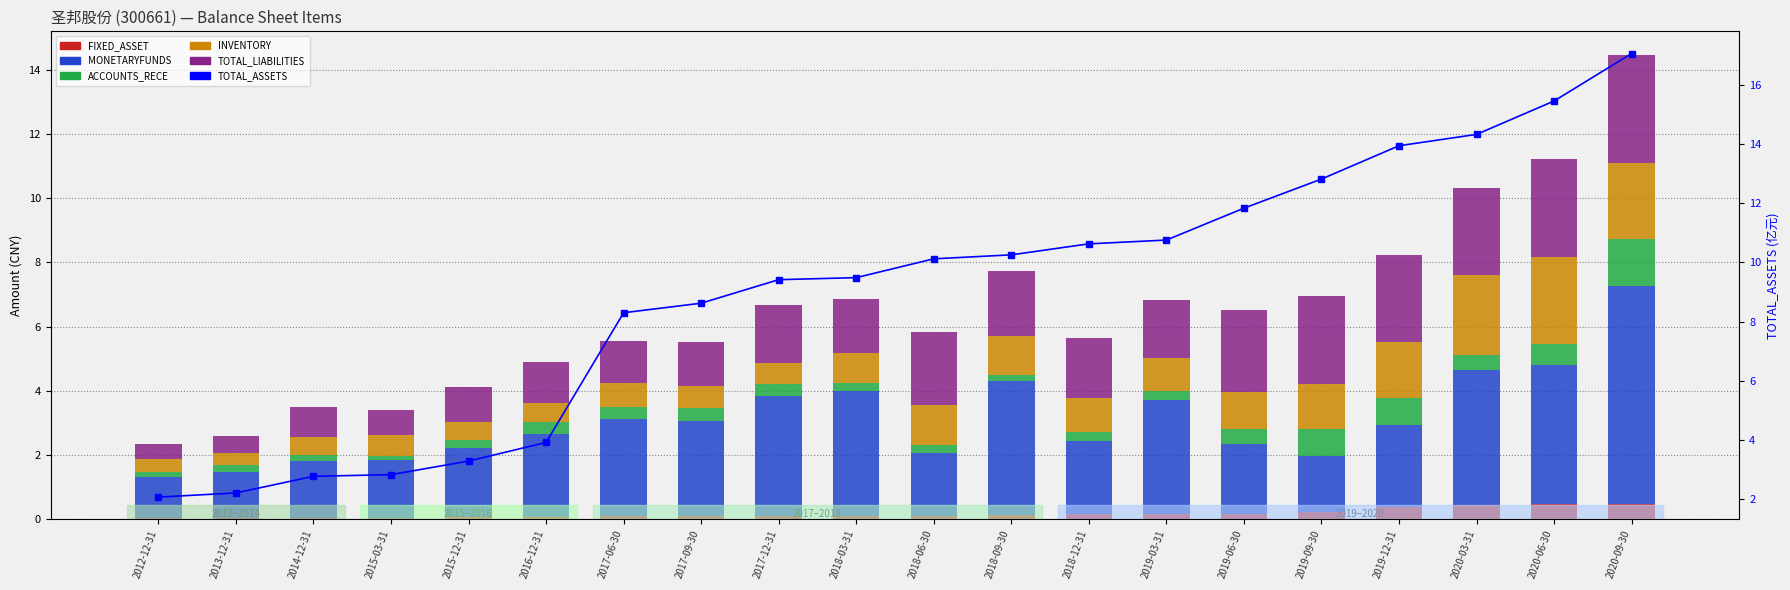

What is the difference between the maximum and minimum values in the MONETARYFUNDS series?

5.5